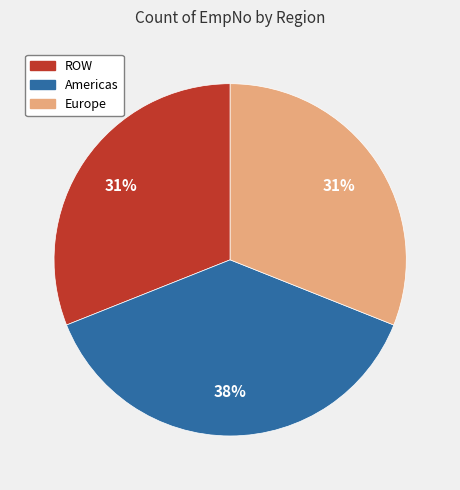

What percentage is the ROW slice, to the nearest percent?

31%